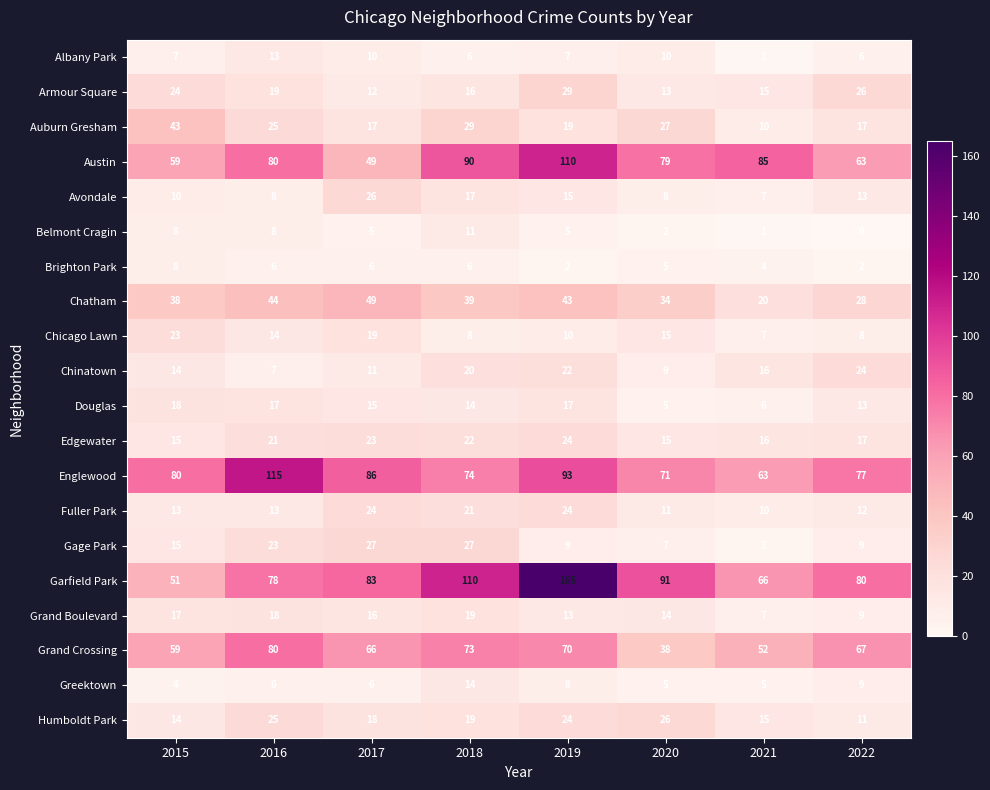

List the labels in order of Humboldt Park value, largest first.

2020, 2016, 2019, 2018, 2017, 2021, 2015, 2022